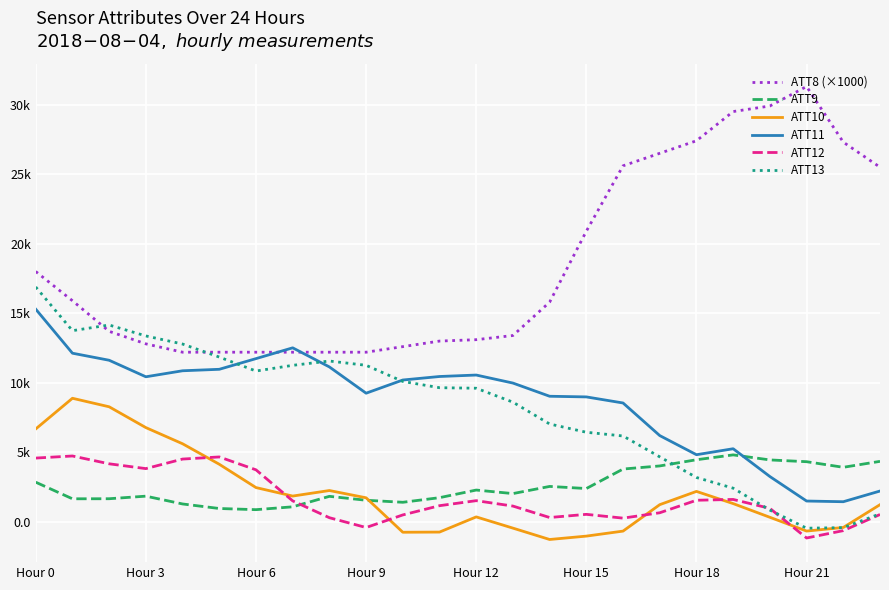

True or false: ATT8 (×1000) and ATT13 cross at least once.

True